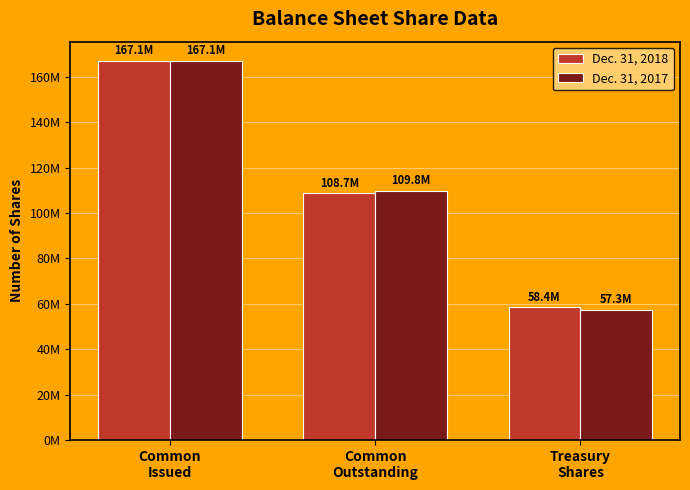

What are all the series names shown in the legend?

Dec. 31, 2018, Dec. 31, 2017